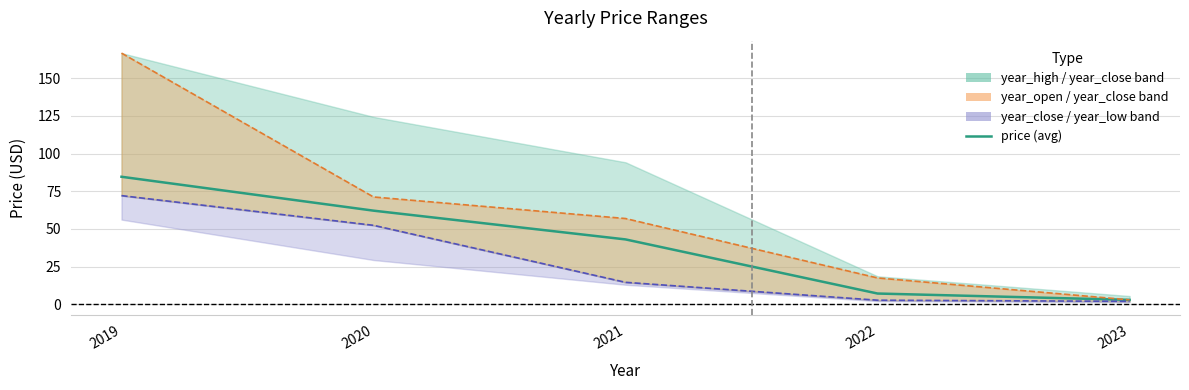

Which has a higher value, 2020 or 2019?

2019